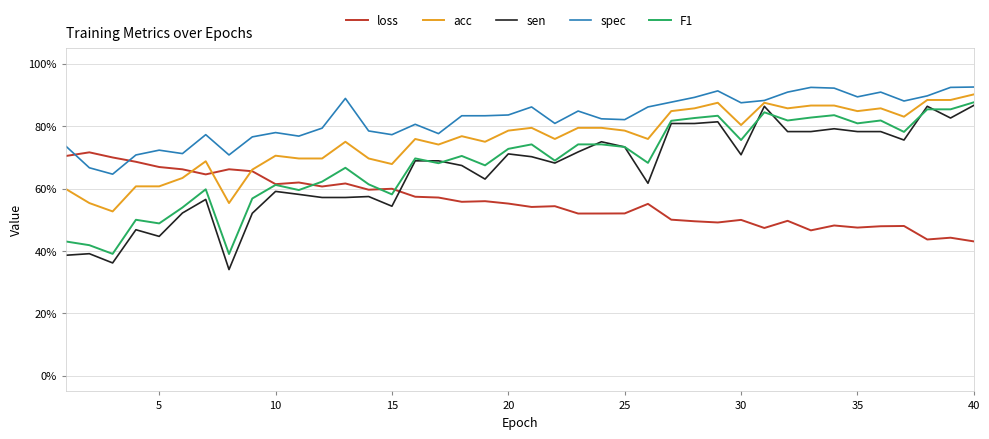

What are all the series names shown in the legend?

loss, acc, sen, spec, F1